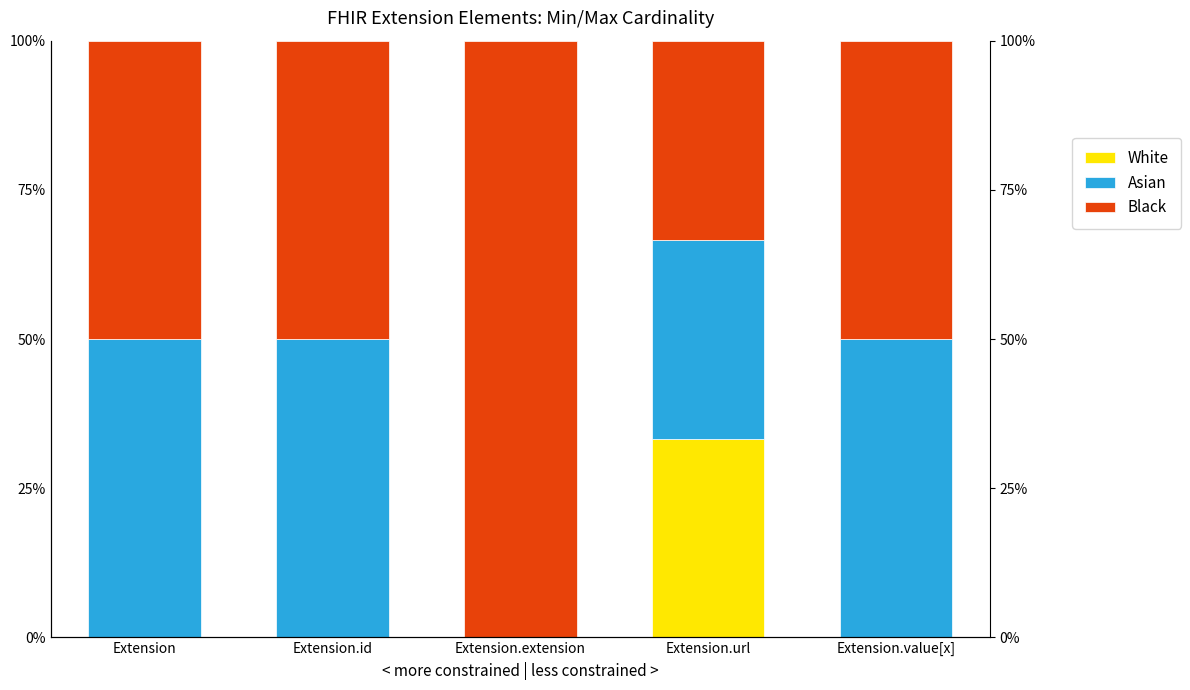

Between Extension and Extension.value[x], which series saw the biggest shift?

White